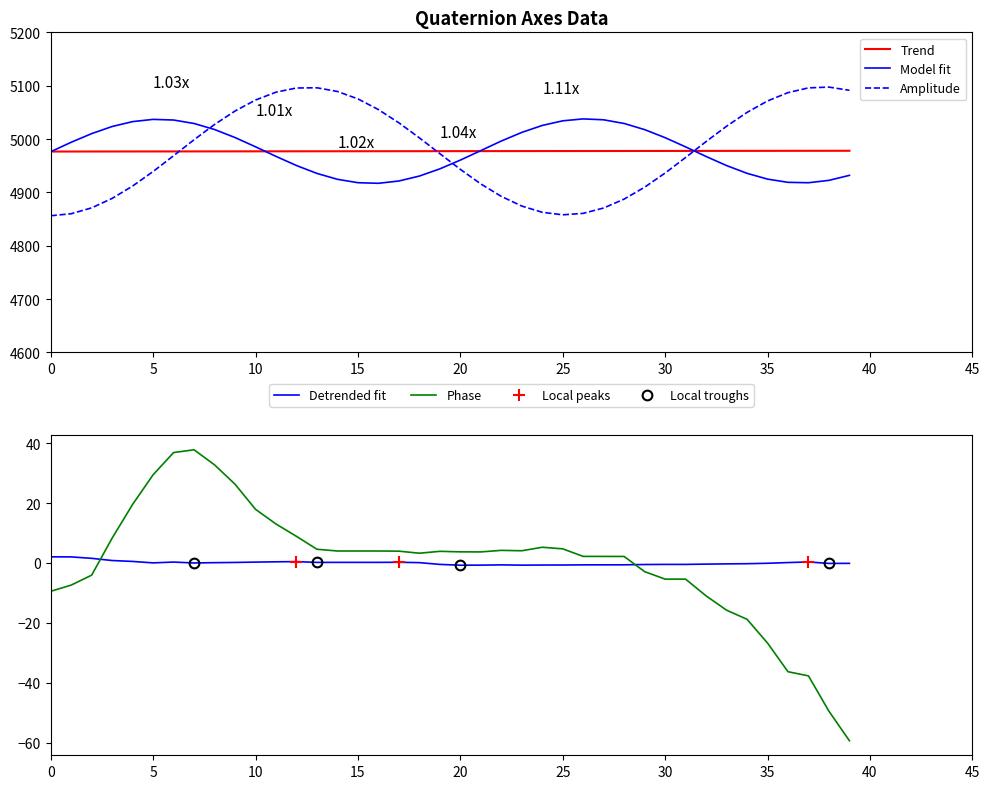

True or false: elapsed and Y cross at least once.

False